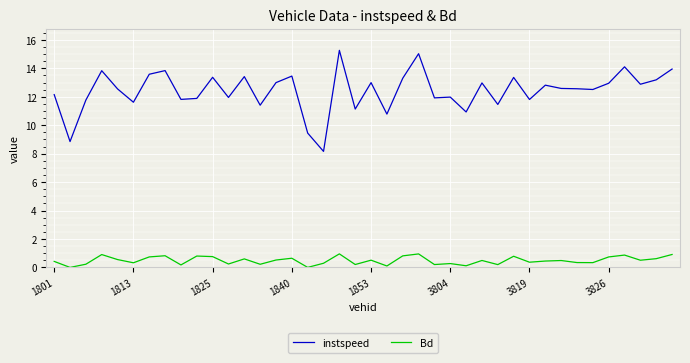

Rank the series by their average value, from lowest to highest.

Bd, instspeed